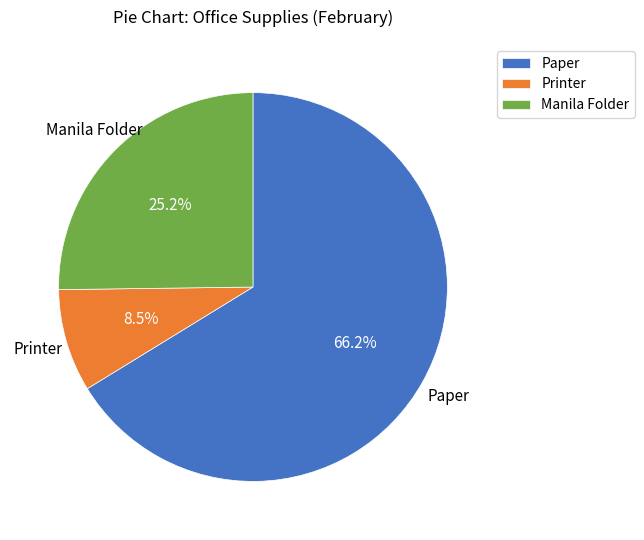

To the nearest percent, what is the difference between the largest and smallest slice percentages?

58%